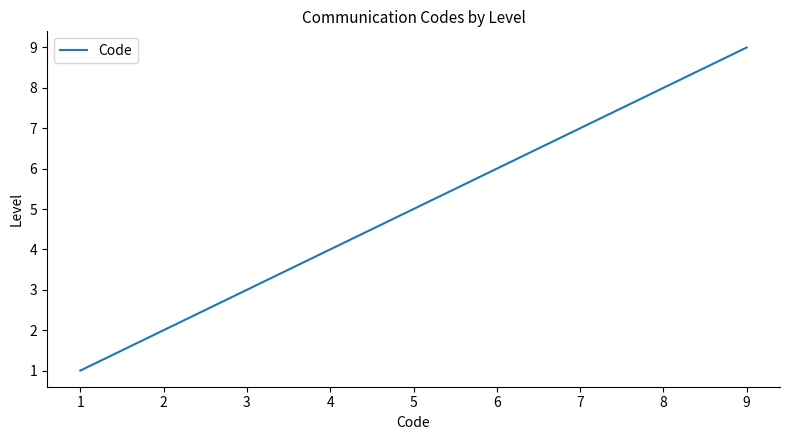

What is the maximum value shown in the chart?

9